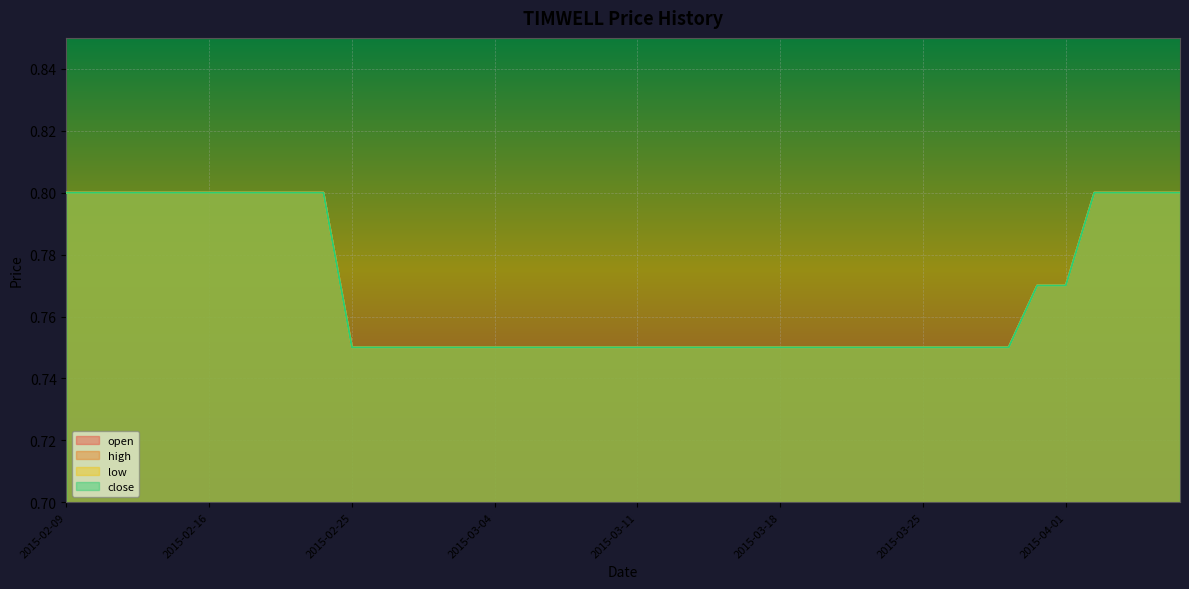

Count the open values in the range 0 to 1.

40